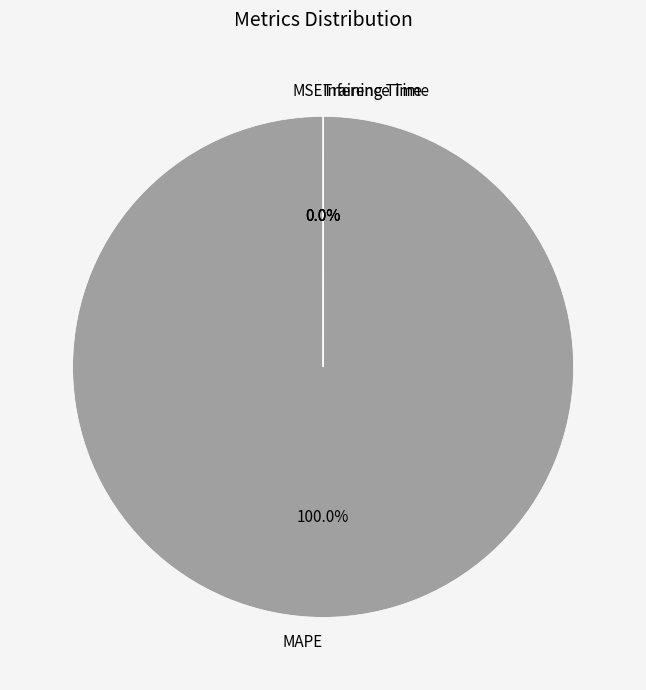

Rank the categories by value from highest to lowest.

MAPE, Training Time, Inference Time, MSE